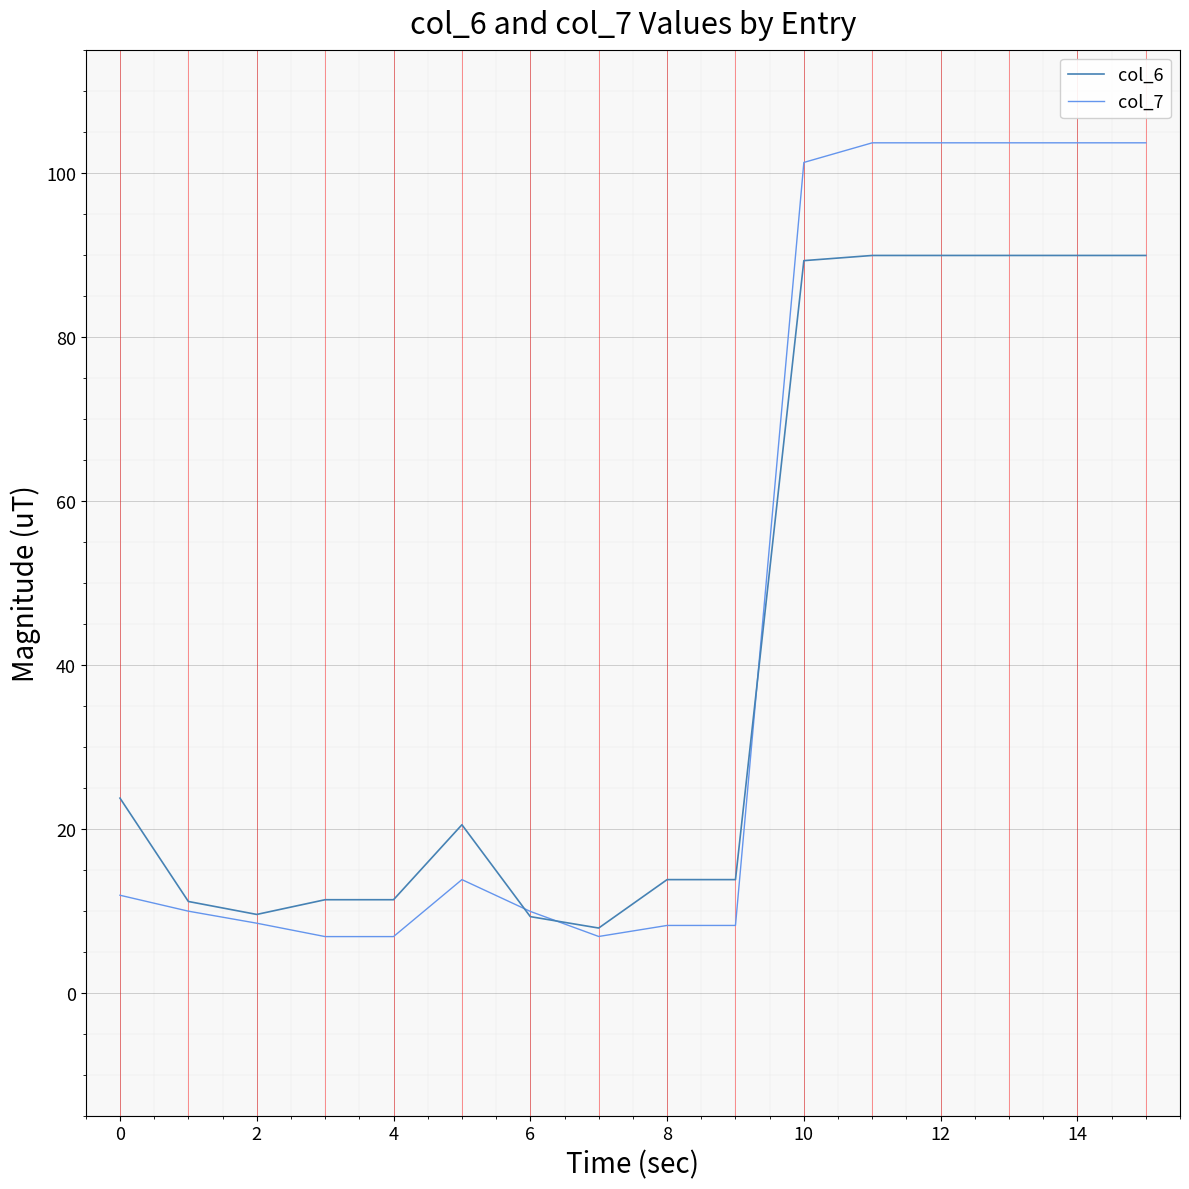

What is the highest value of the col_6 series?

89.9